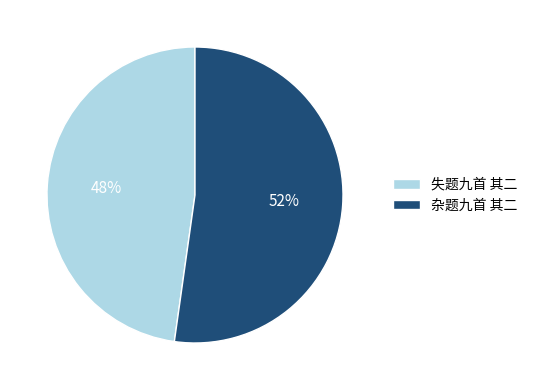

Which category accounts for the majority?

杂题九首 其二